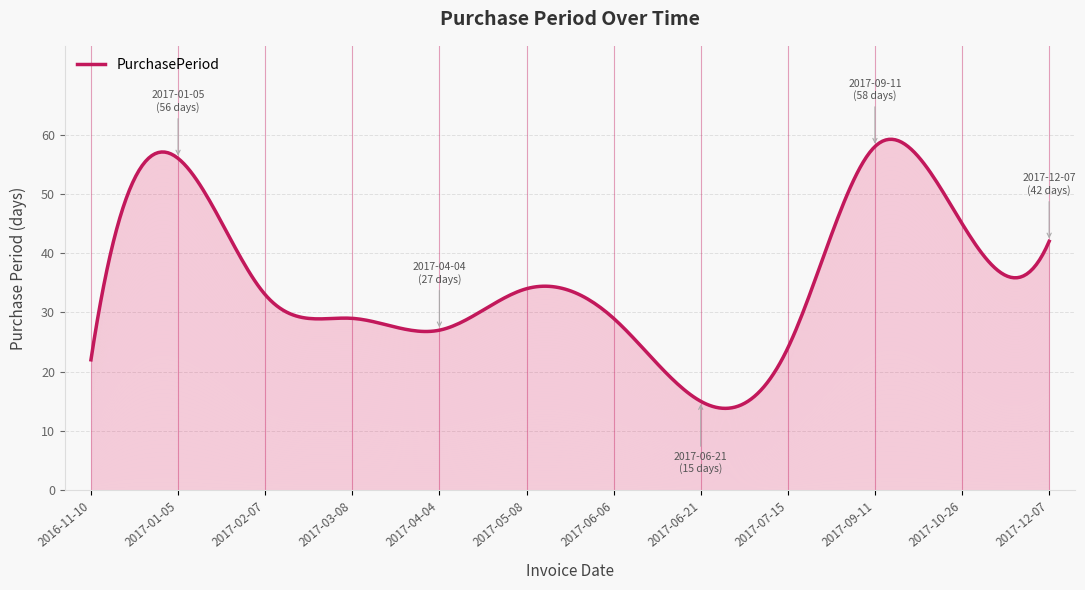

At which category does the chart reach its peak across all series?

2017-09-11